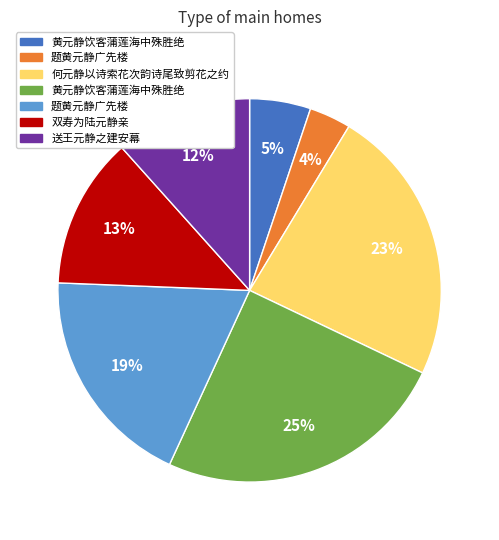

Does any single category account for the majority?

No